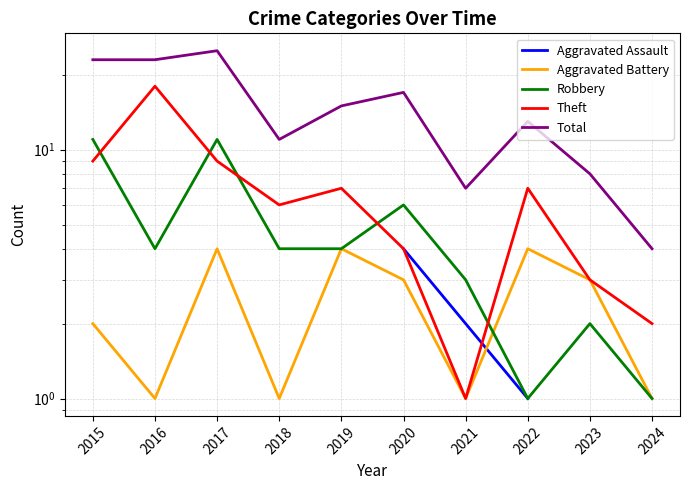

Which series has the widest spread of values?

Total